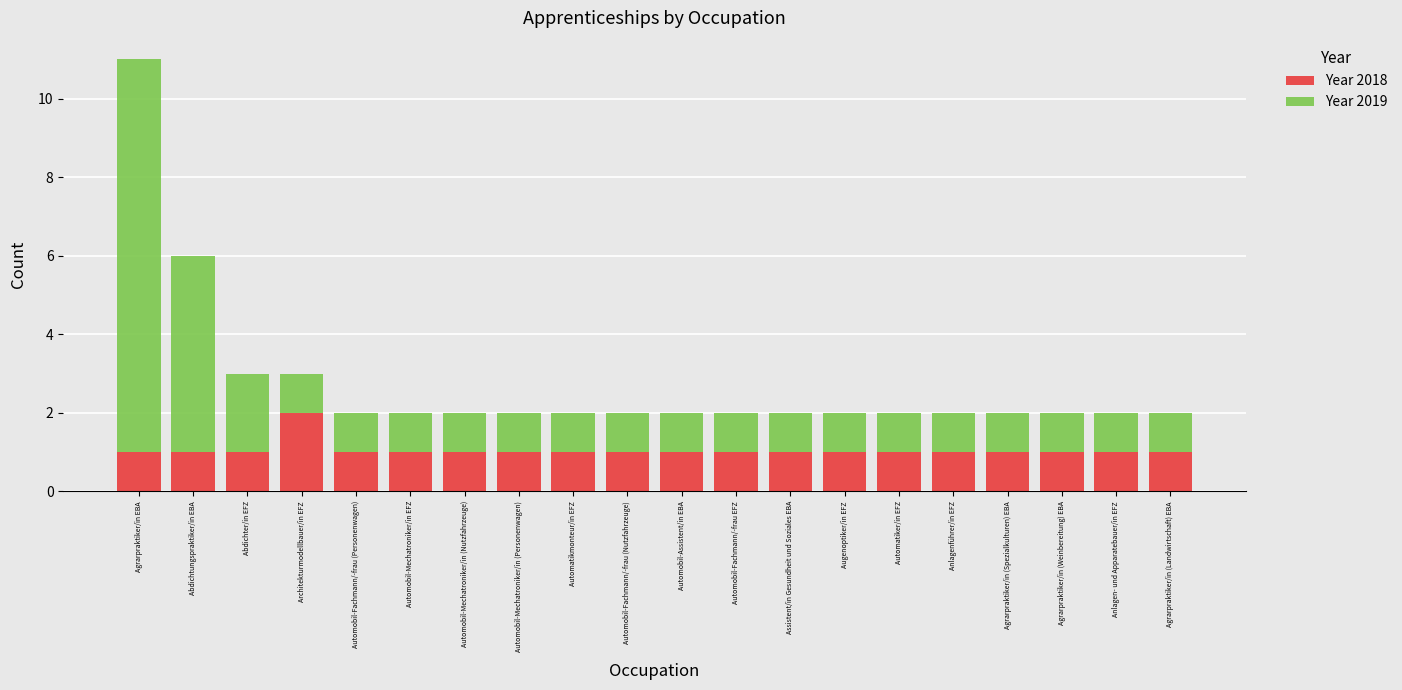

Which category has the highest value in the Year 2018 series?

Architekturmodellbauer/in EFZ